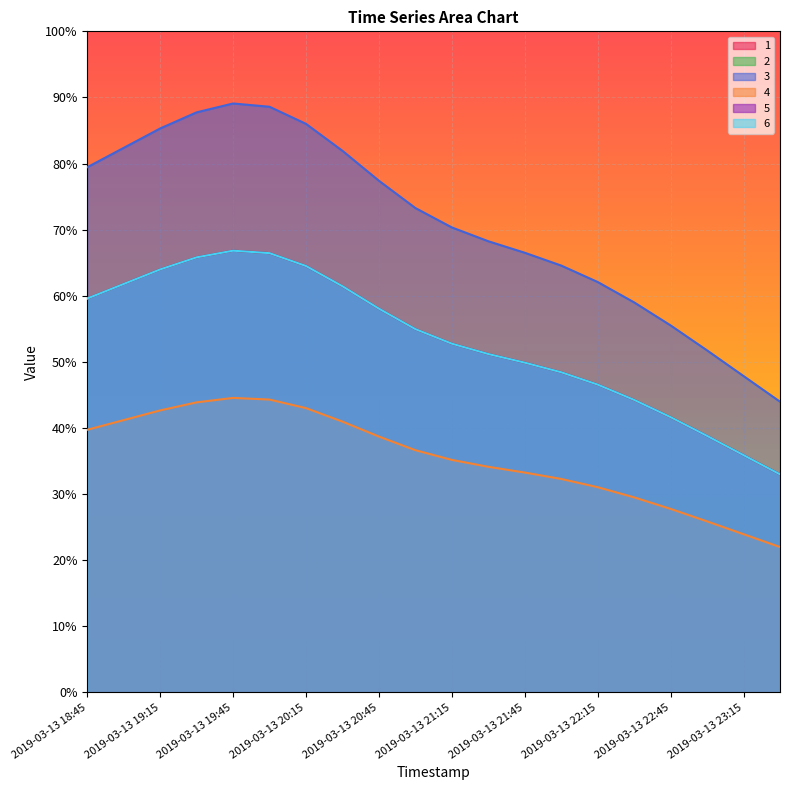

The value of 3 at 2019-03-13 23:30 is 0.4. True or false?

True